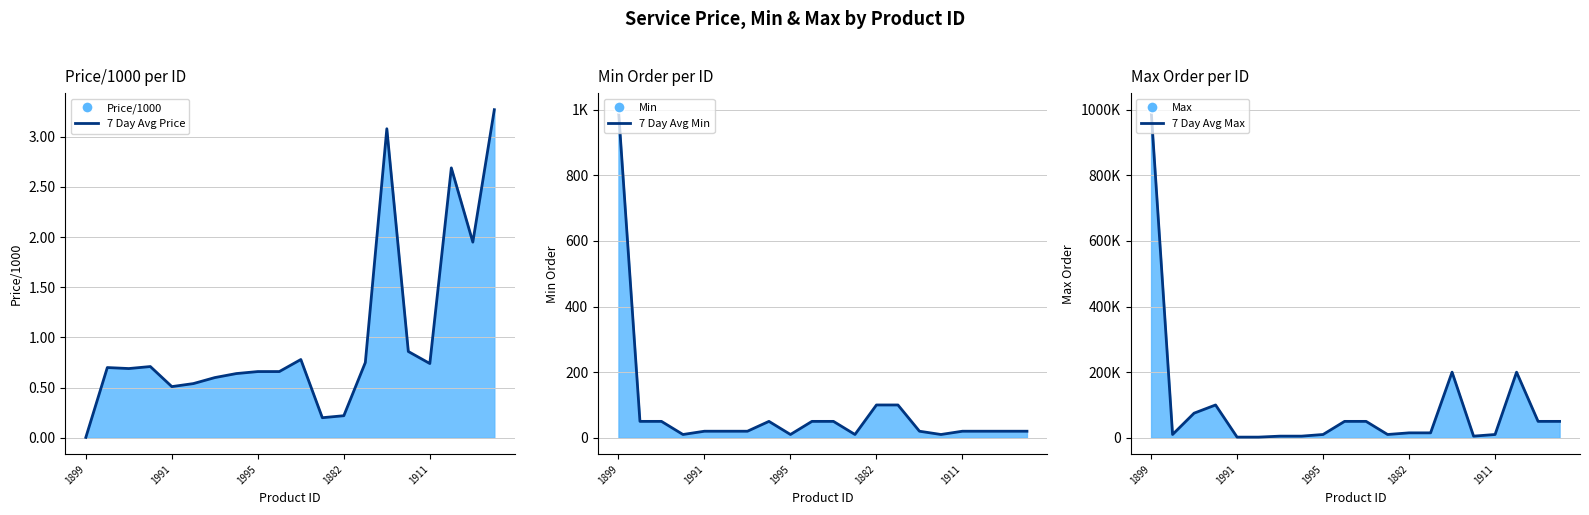

What is the difference between the maximum and minimum values in the 7 Day Avg Min series?

990.0